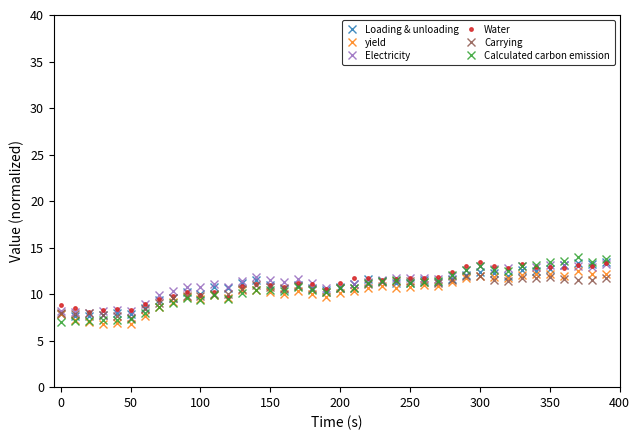

What is the highest value of the Water series?

13.5